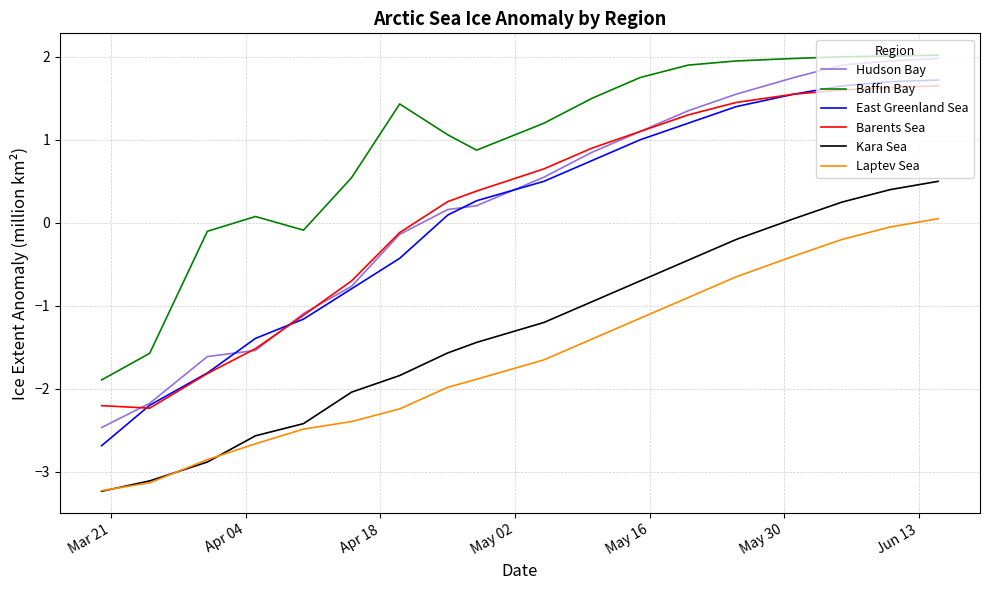

Which series has the largest total across all categories?

Baffin Bay